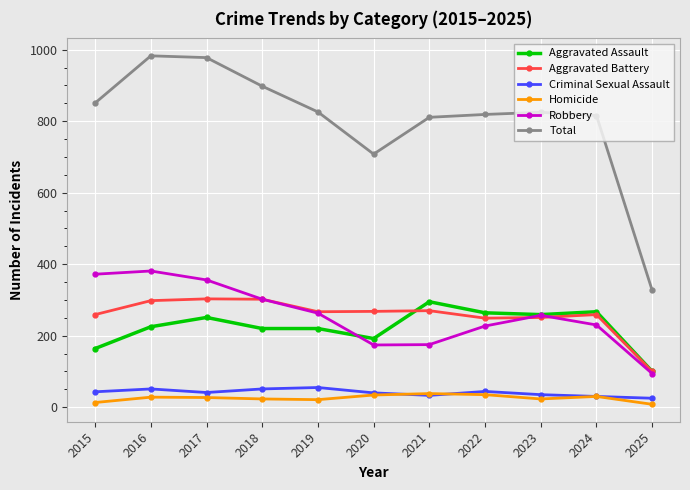

What is the lowest value of the Criminal Sexual Assault series?

25